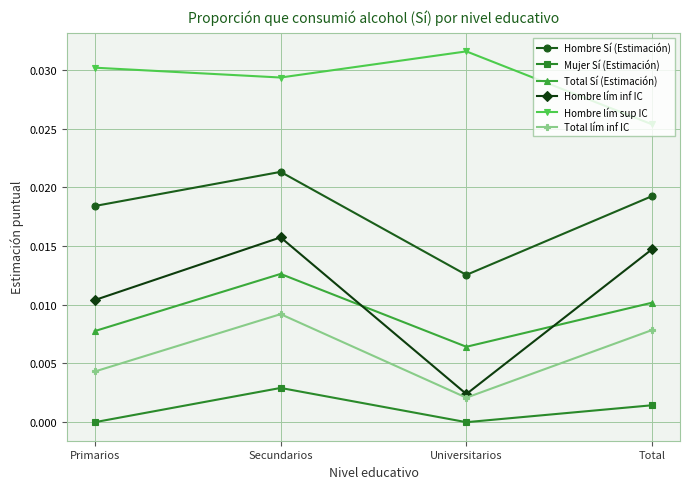

What is the total value across all series at Universitarios?

0.1